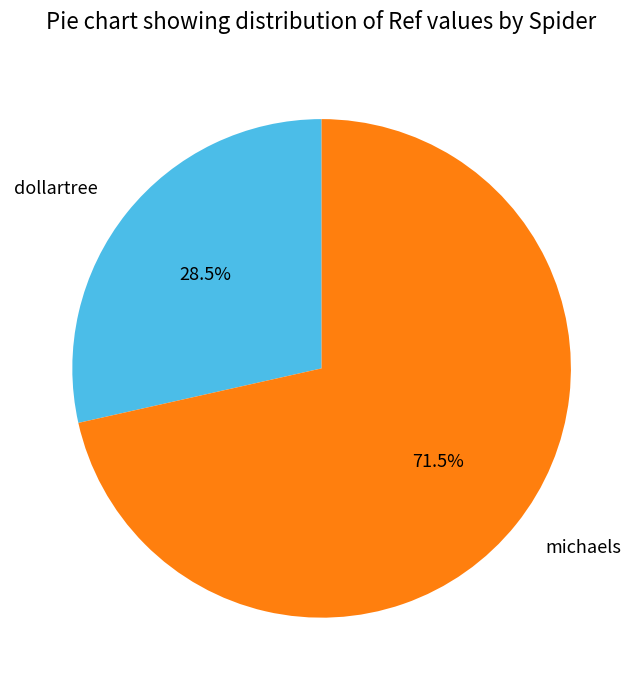

Does any single category account for the majority?

Yes